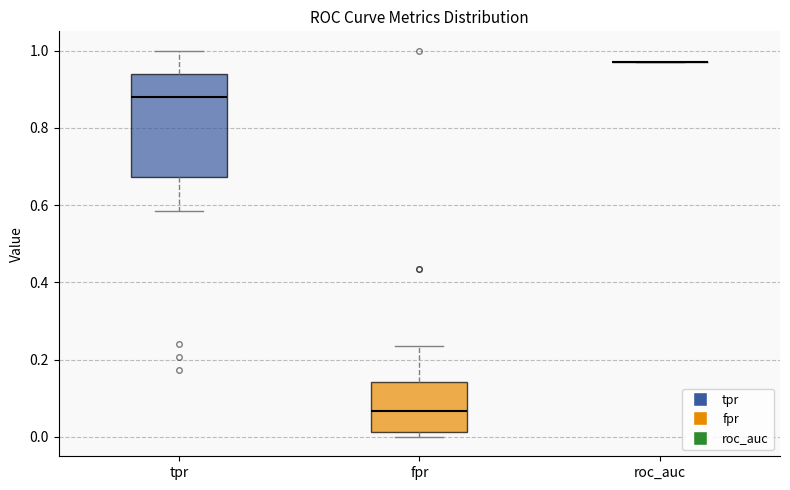

Which box is the tallest, from its lower edge to its upper edge?

tpr